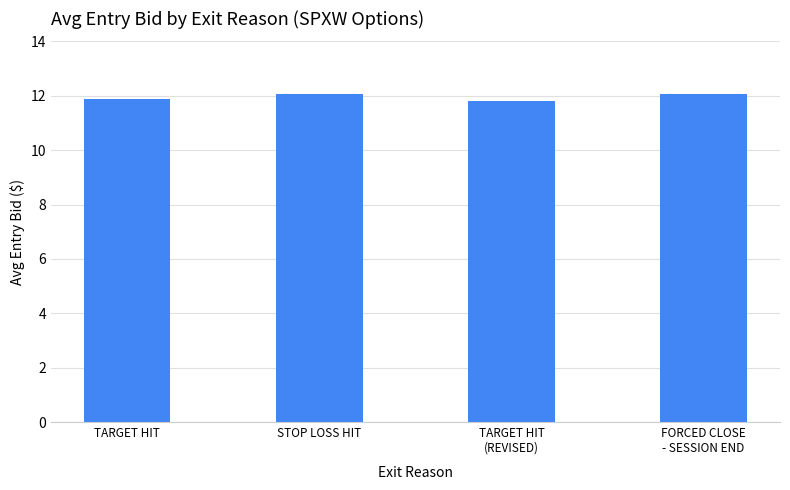

What is the value of the 3rd bar from the left?

11.8